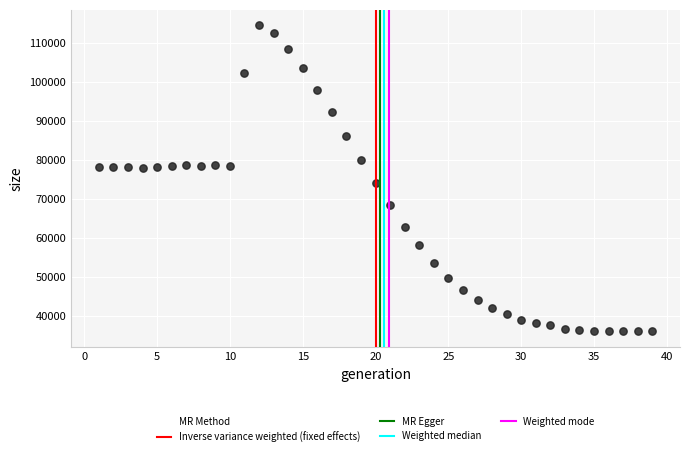

What is the range of X values (max minus min)?

38